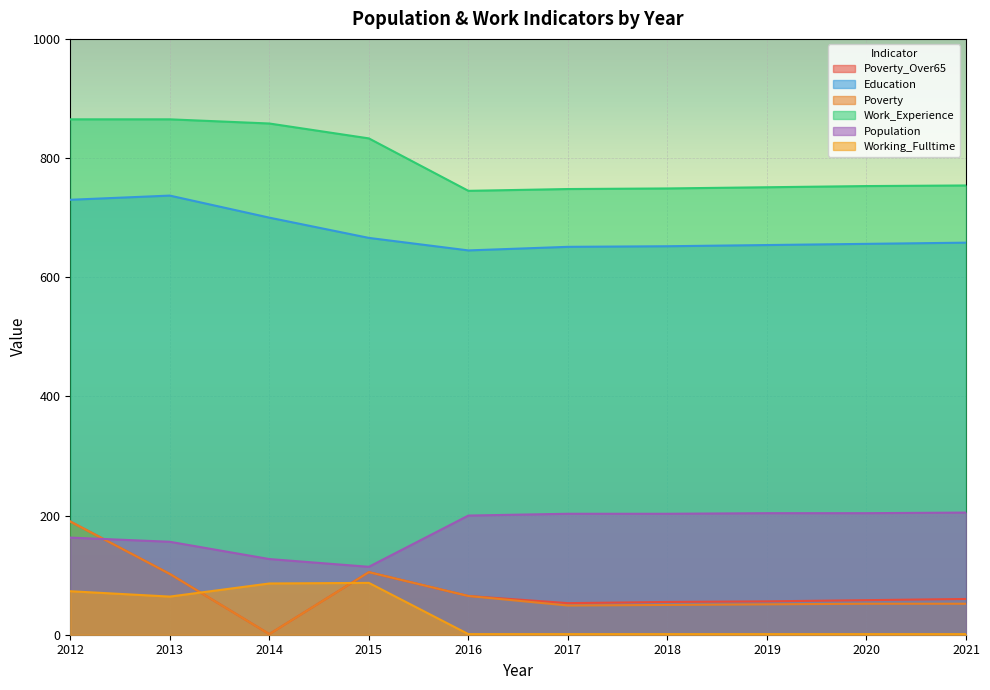

Reading left to right, extract all data points from this chart.

Poverty_Over65: 190	102	1	105	65	53	55	56	58	60
Education: 730	737	700	666	645	651	652	654	656	658
Poverty: 190	102	1	105	65	49	50	51	52	52
Work_Experience: 865	865	858	833	745	748	749	751	753	754
Population: 163	156	127	114	200	203	203	204	204	205
Working_Fulltime: 73	64	86	87	1	1	1	1	1	1